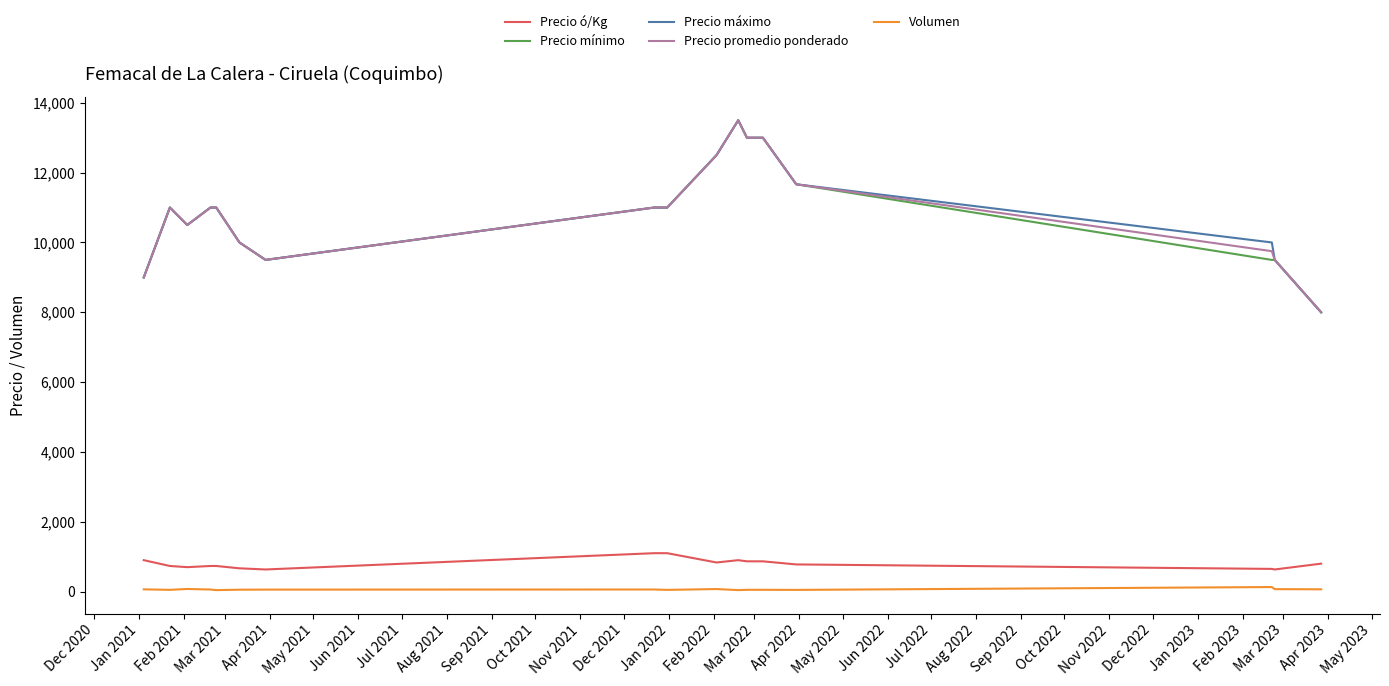

What is the minimum value for Precio mínimo?

8000.0